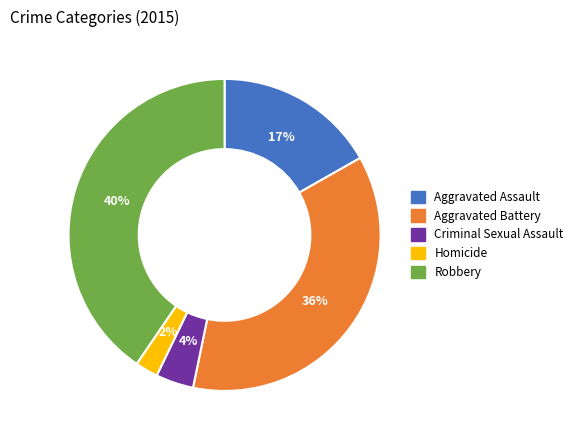

Approximately how many times larger is the value at Criminal Sexual Assault compared to Aggravated Assault?

0.2